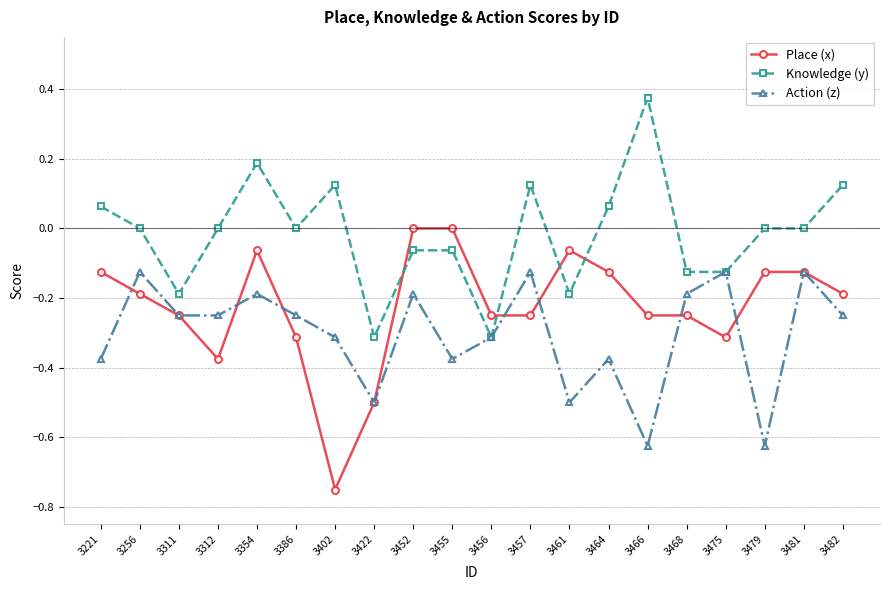

At which category does Place (x) reach its first local valley?

3312